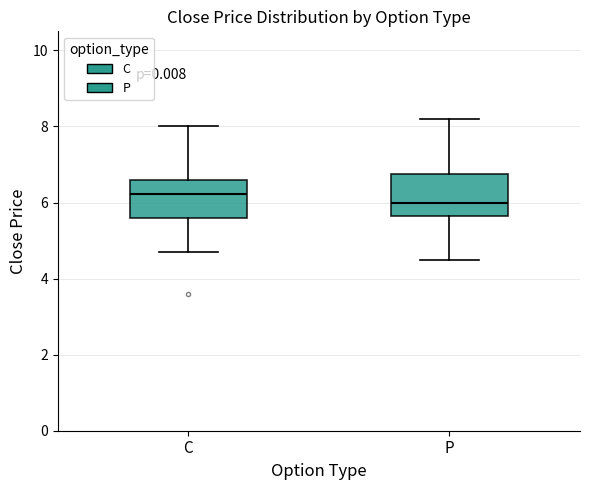

Where is the upper edge of the box for P on the y-axis? The values are not printed on the chart, so give them approximately, as read against the axis.

6.8